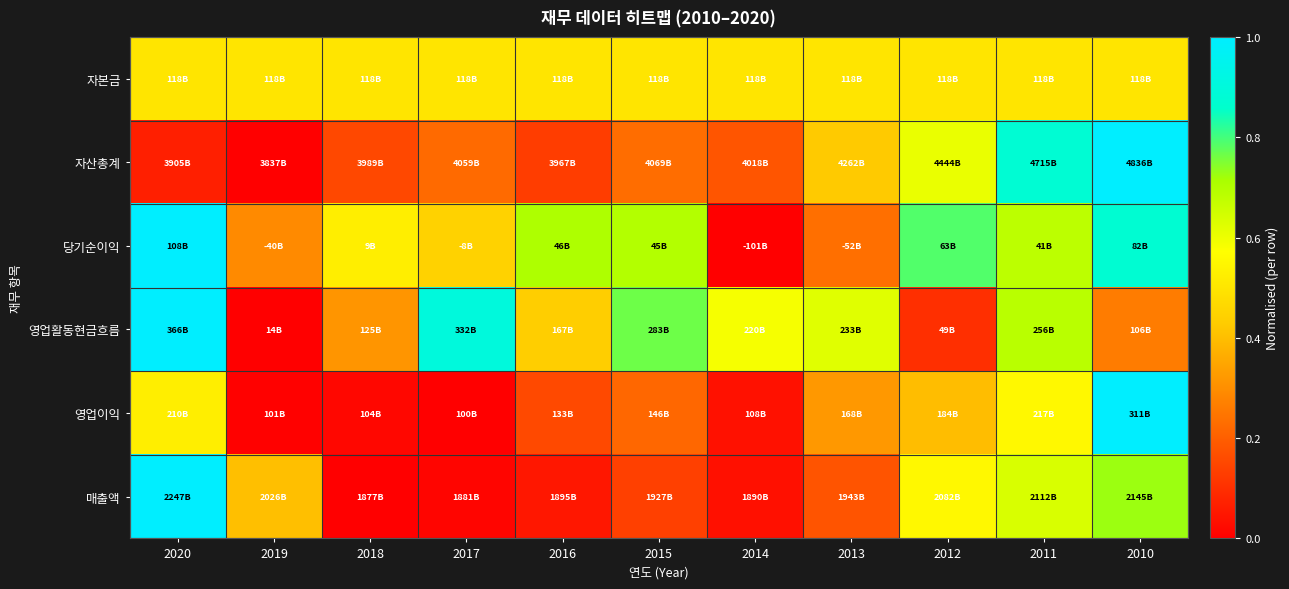

Reading left to right, extract all data points from this chart.

자본금: 2020=0.5	2019=0.5	2018=0.5	2017=0.5	2016=0.5	2015=0.5	2014=0.5	2013=0.5	2012=0.5	2011=0.5	2010=0.5
자산총계: 2020=0.1	2019=0.0	2018=0.2	2017=0.2	2016=0.1	2015=0.2	2014=0.2	2013=0.4	2012=0.6	2011=0.9	2010=1.0
당기순이익: 2020=1.0	2019=0.3	2018=0.5	2017=0.4	2016=0.7	2015=0.7	2014=0.0	2013=0.2	2012=0.8	2011=0.7	2010=0.9
영업활동현금흐름: 2020=1.0	2019=0.0	2018=0.3	2017=0.9	2016=0.4	2015=0.8	2014=0.6	2013=0.6	2012=0.1	2011=0.7	2010=0.3
영업이익: 2020=0.5	2019=0.0	2018=0.0	2017=0.0	2016=0.2	2015=0.2	2014=0.0	2013=0.3	2012=0.4	2011=0.6	2010=1.0
매출액: 2020=1.0	2019=0.4	2018=0.0	2017=0.0	2016=0.1	2015=0.1	2014=0.0	2013=0.2	2012=0.6	2011=0.6	2010=0.7